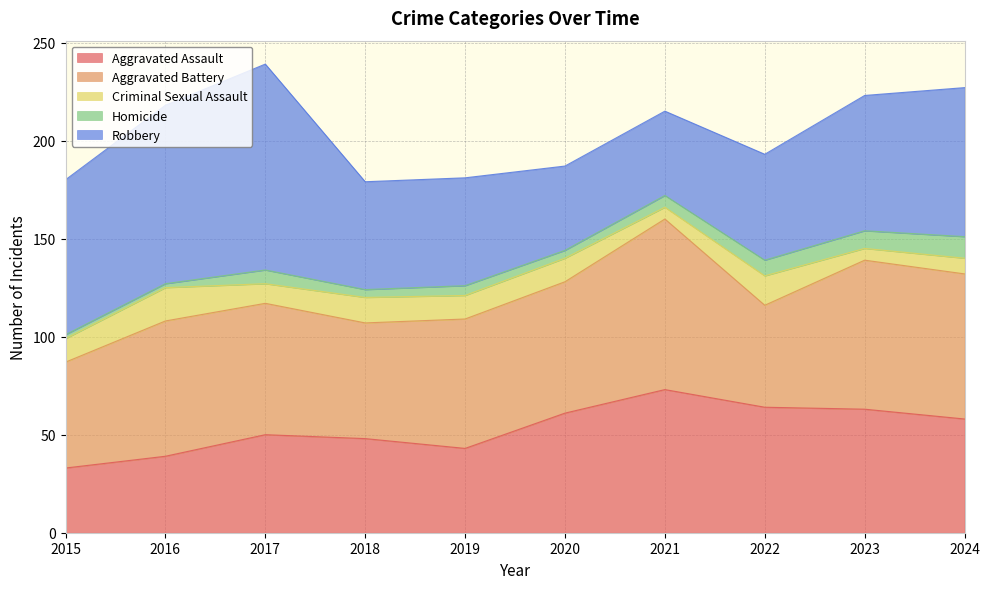

What is the lowest value of the Criminal Sexual Assault series?

6